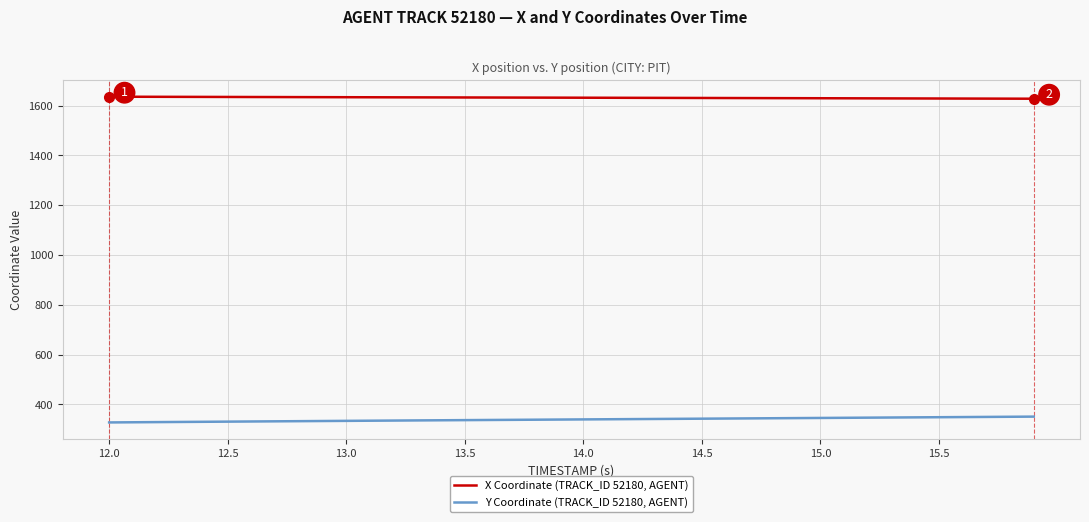

Rank the series by their average value, from lowest to highest.

Y Coordinate (TRACK_ID 52180, AGENT), X Coordinate (TRACK_ID 52180, AGENT)